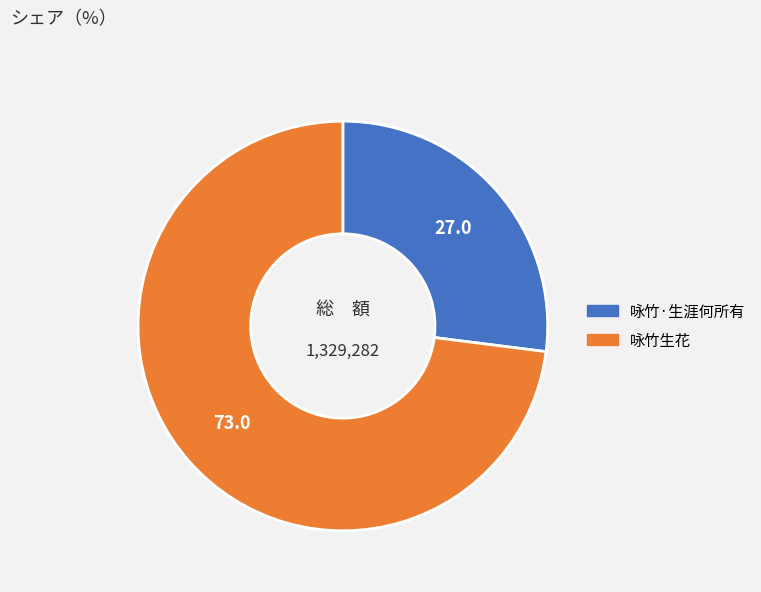

Rank the categories by value from lowest to highest.

咏竹·生涯何所有, 咏竹生花